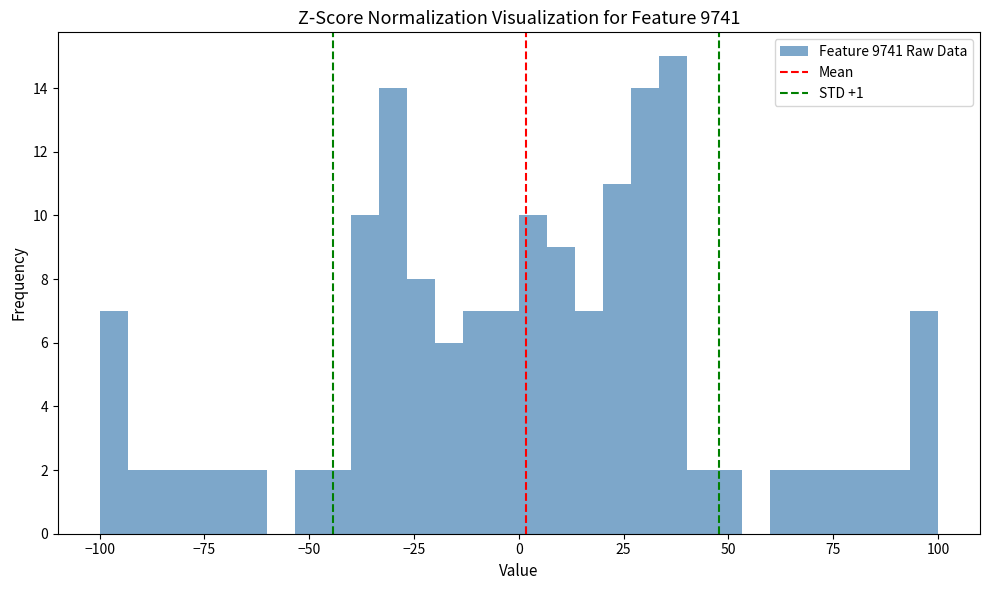

Read against the x-axis, roughly where is the centre of the tallest bar?

35